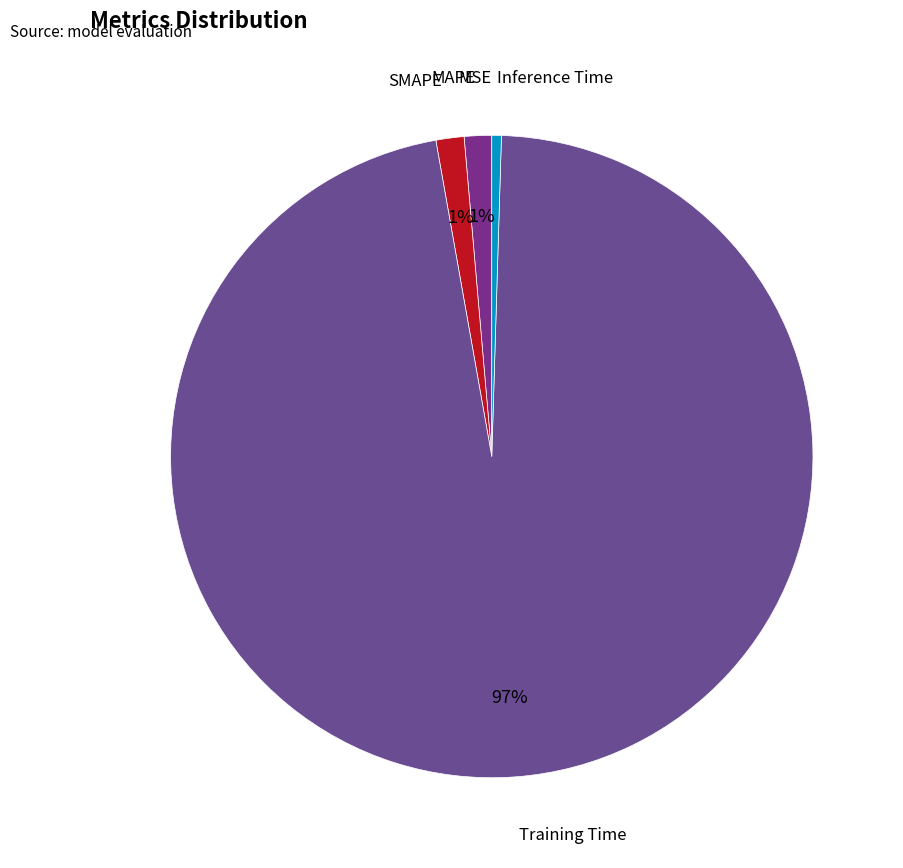

To the nearest percent, what is the average slice percentage?

20%